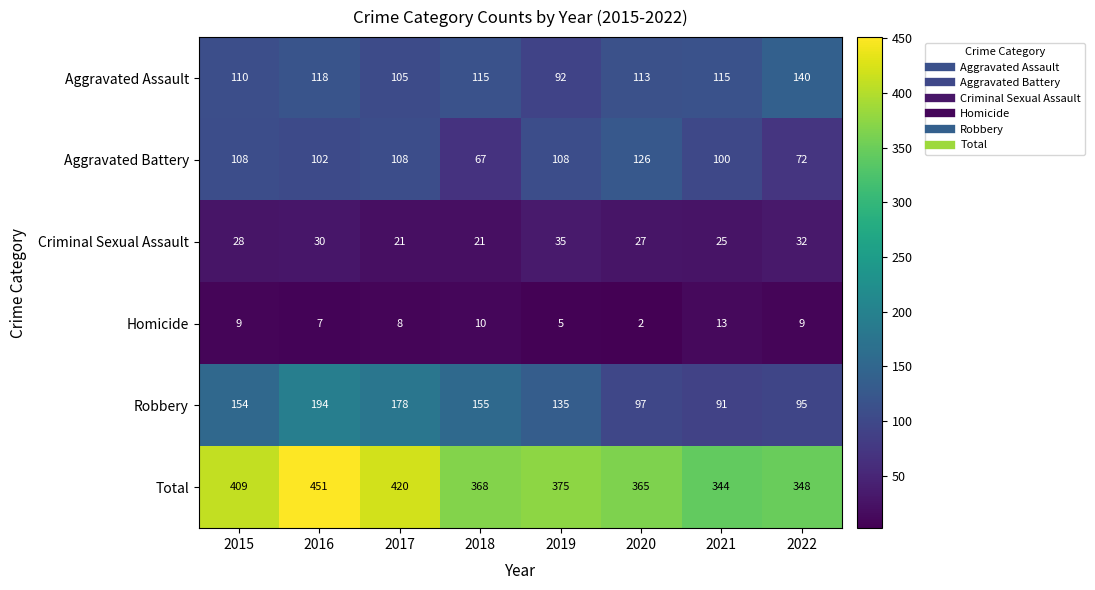

List the series in order of their peak value, lowest first.

Homicide, Criminal Sexual Assault, Aggravated Battery, Aggravated Assault, Robbery, Total